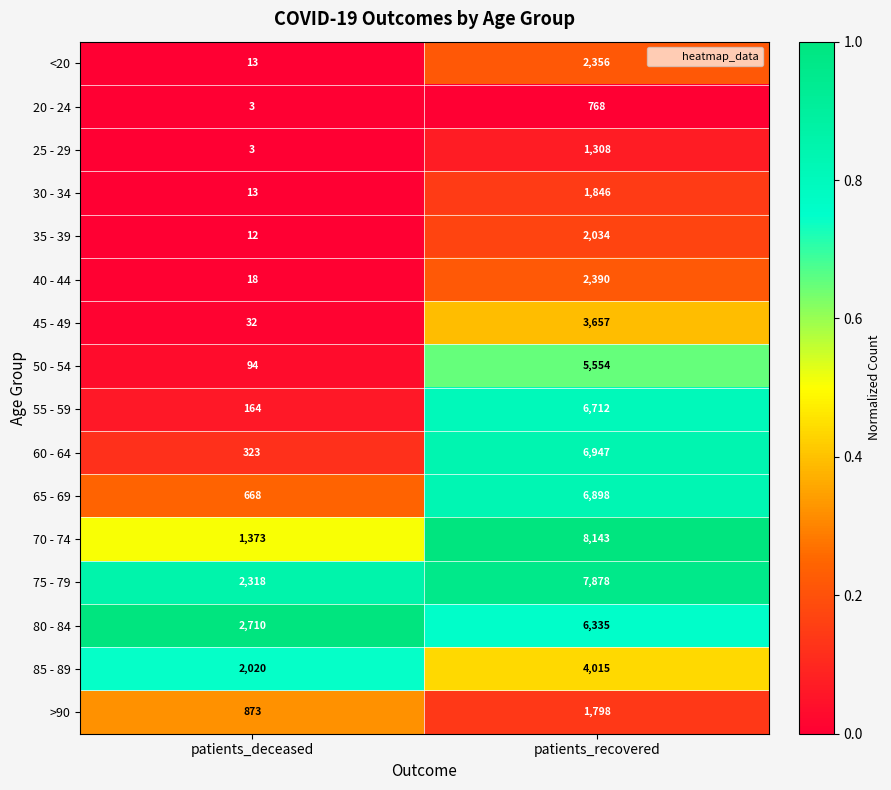

Read the 30 - 34 value at patients_deceased.

13